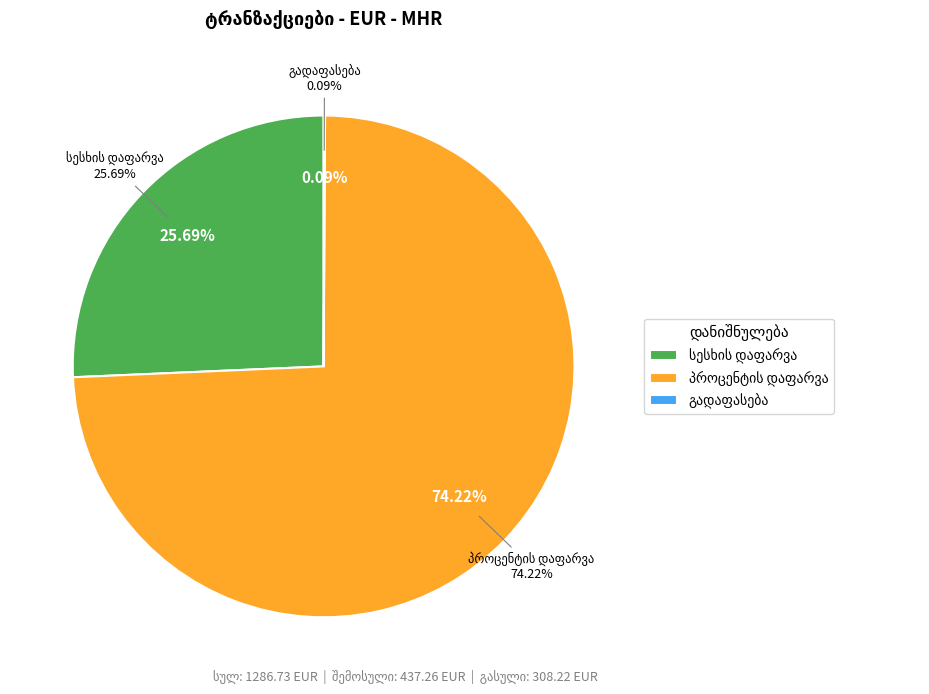

How many slices are in this pie chart?

3